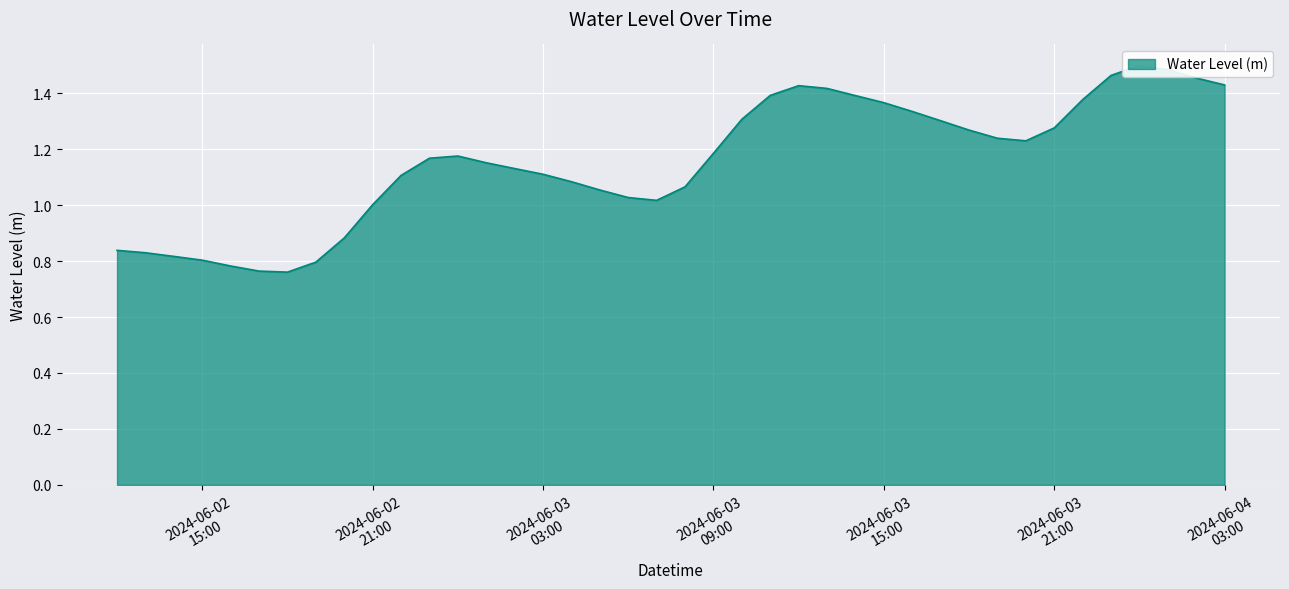

Where is the first local minimum?

2024-06-02 18:00:00